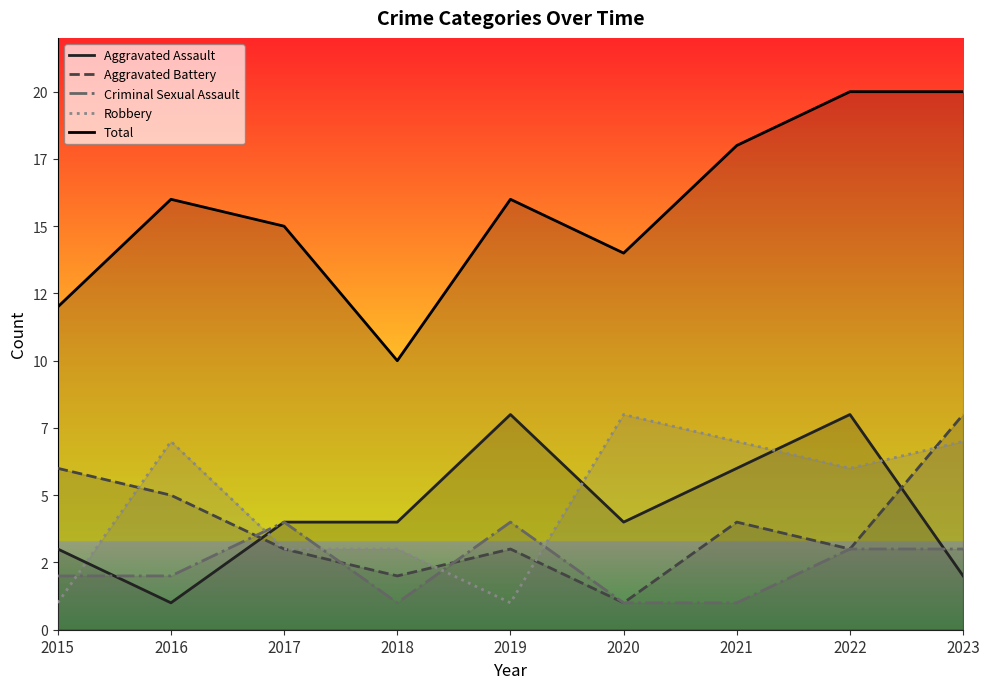

True or false: Total and Criminal Sexual Assault intersect in this chart.

False